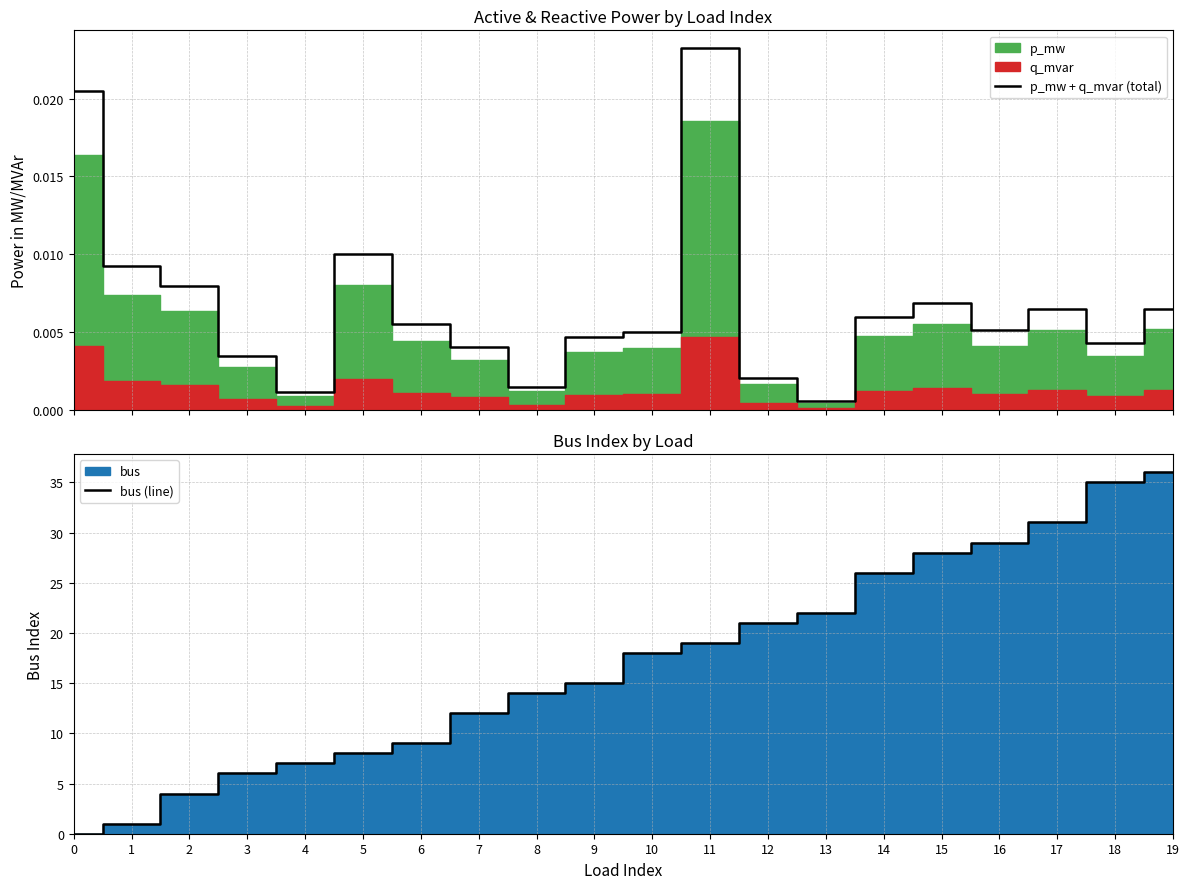

Is it true that bus (line) equals 26.0 at 14?

True